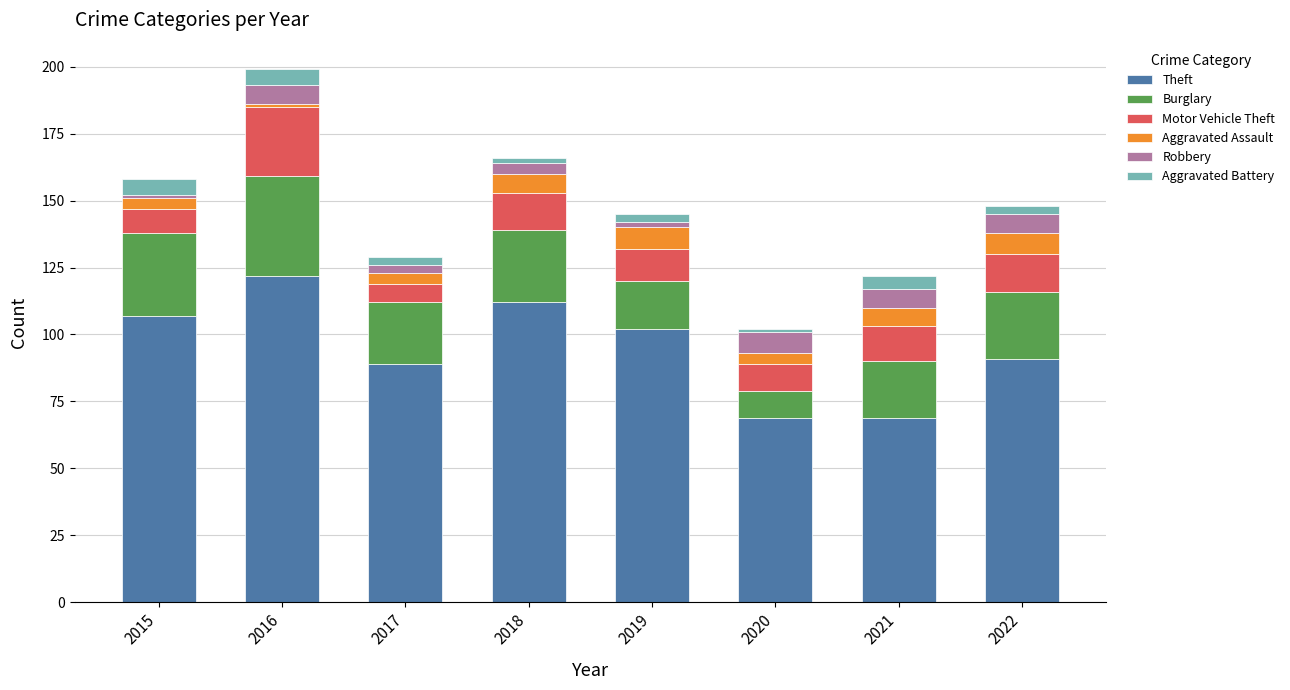

What are all the series names shown in the legend?

Theft, Burglary, Motor Vehicle Theft, Aggravated Assault, Robbery, Aggravated Battery